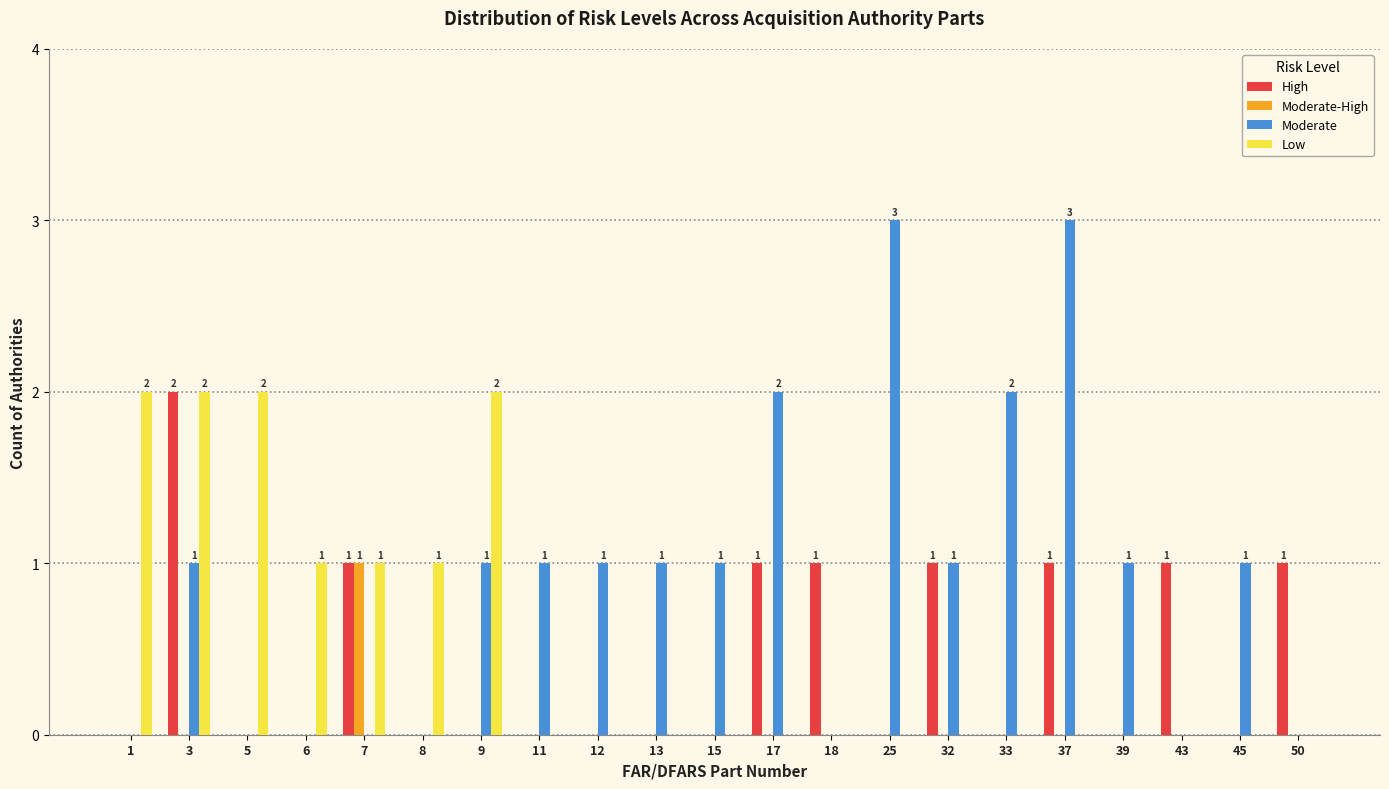

Reading left to right, transcribe all the data shown in this chart.

High: 0	2	0	0	1	0	0	0	0	0	0	1	1	0	1	0	1	0	1	0	1
Moderate-High: 0	0	0	0	1	0	0	0	0	0	0	0	0	0	0	0	0	0	0	0	0
Moderate: 0	1	0	0	0	0	1	1	1	1	1	2	0	3	1	2	3	1	0	1	0
Low: 2	2	2	1	1	1	2	0	0	0	0	0	0	0	0	0	0	0	0	0	0